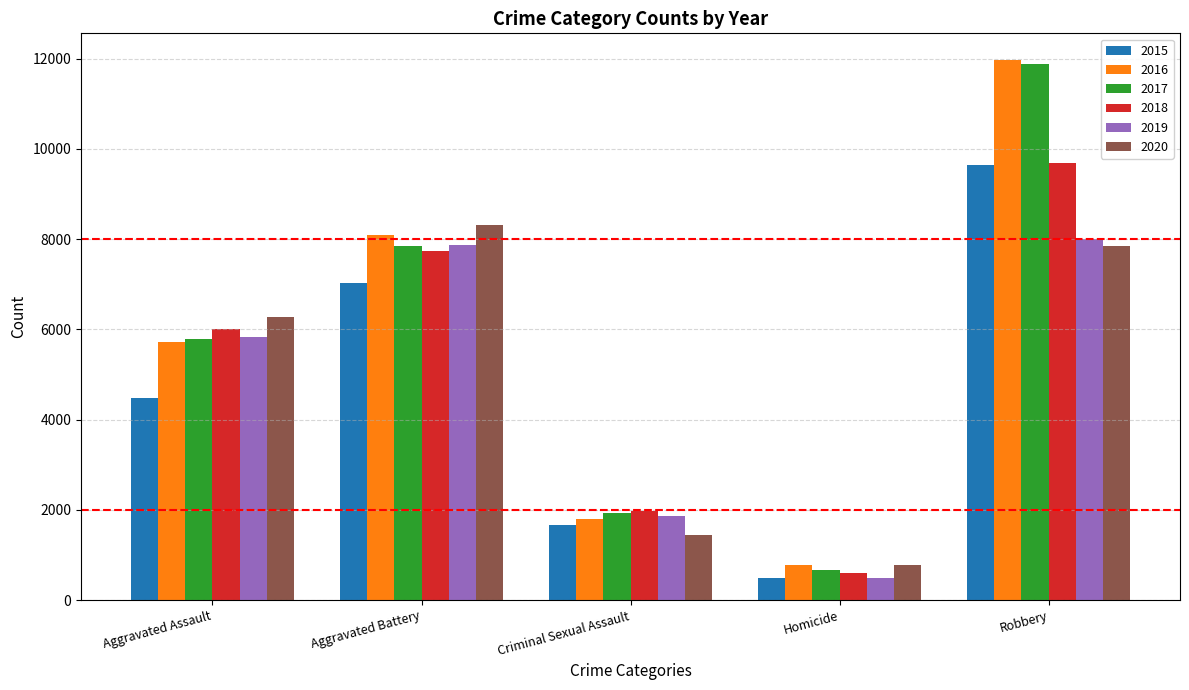

How many groups of bars are there?

5